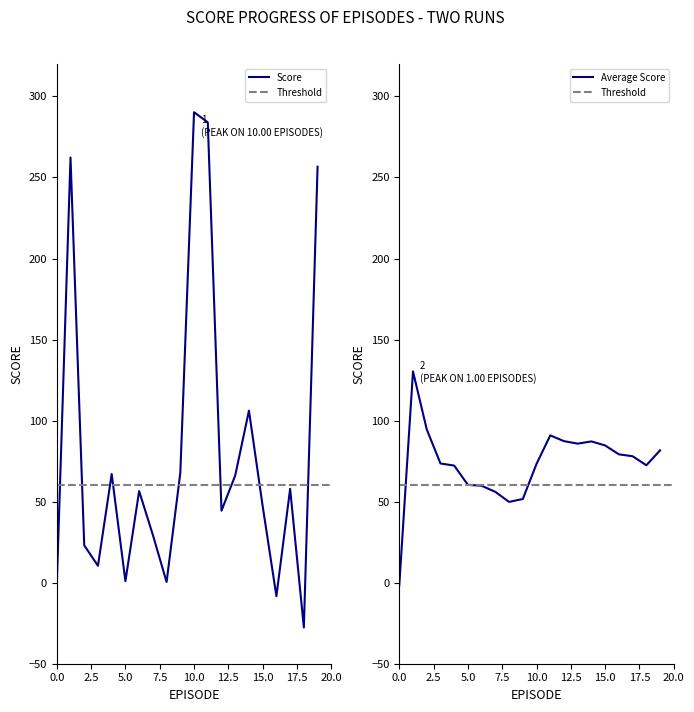

What is the greatest value displayed?

290.2